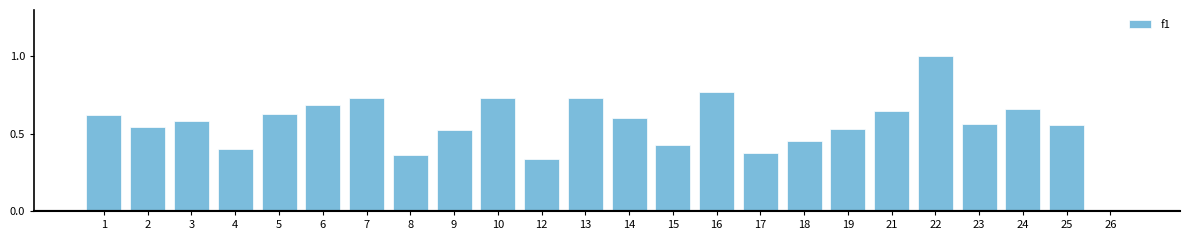

Which has a higher value, 12 or 8?

8